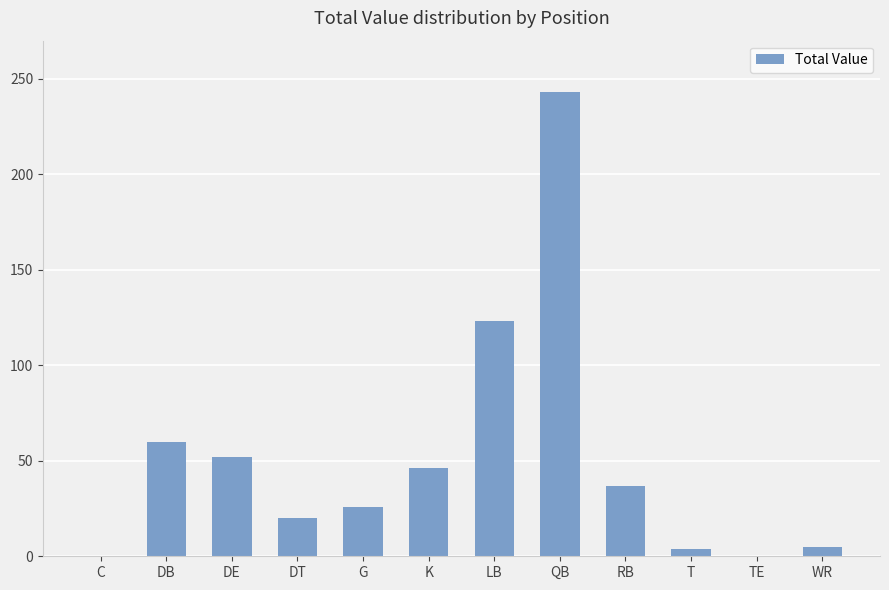

What is the greatest value displayed?

243